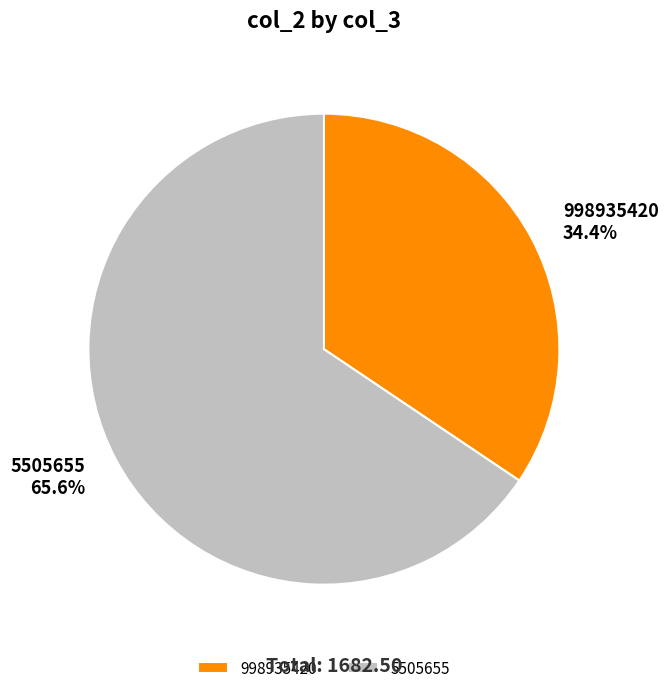

What is the total percentage of 998935420 and 5505655?

100.0%